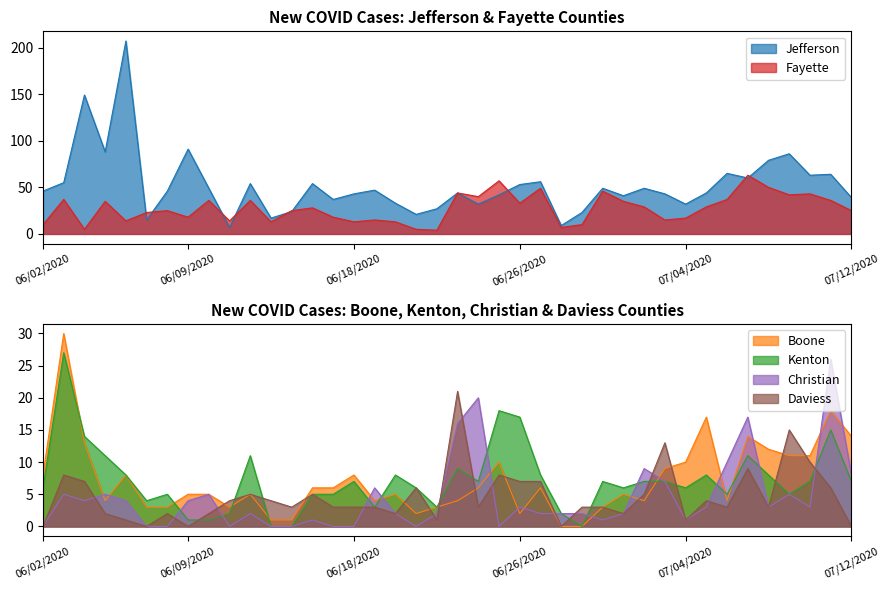

What position from the right is 06/06/2020?

36